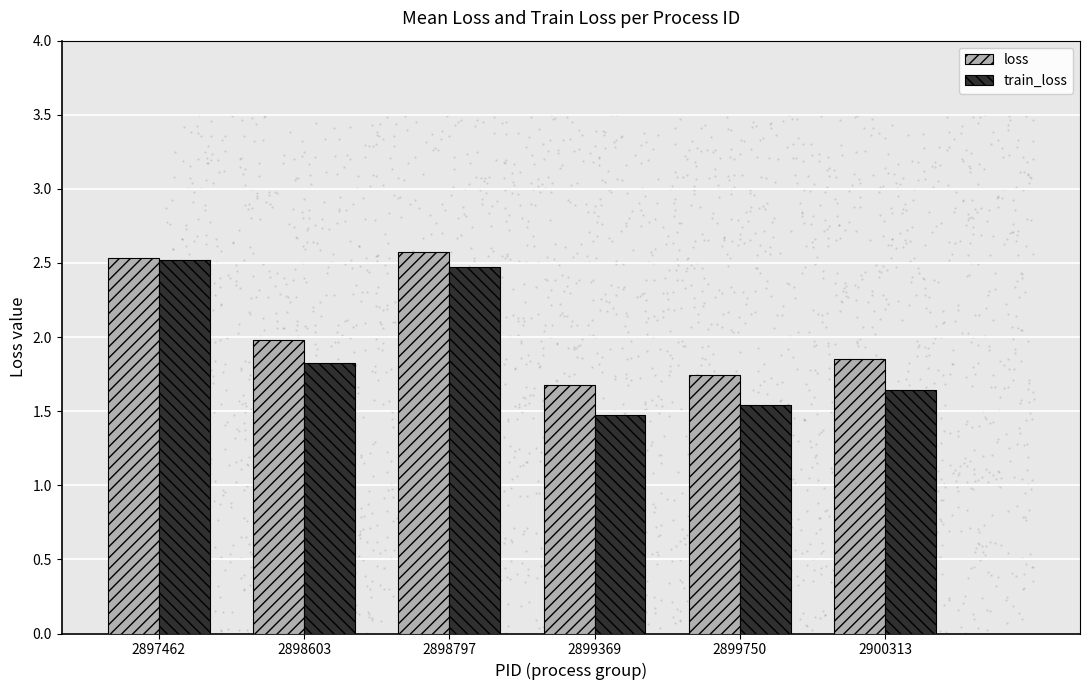

Which series contains the lowest Y value?

train_loss